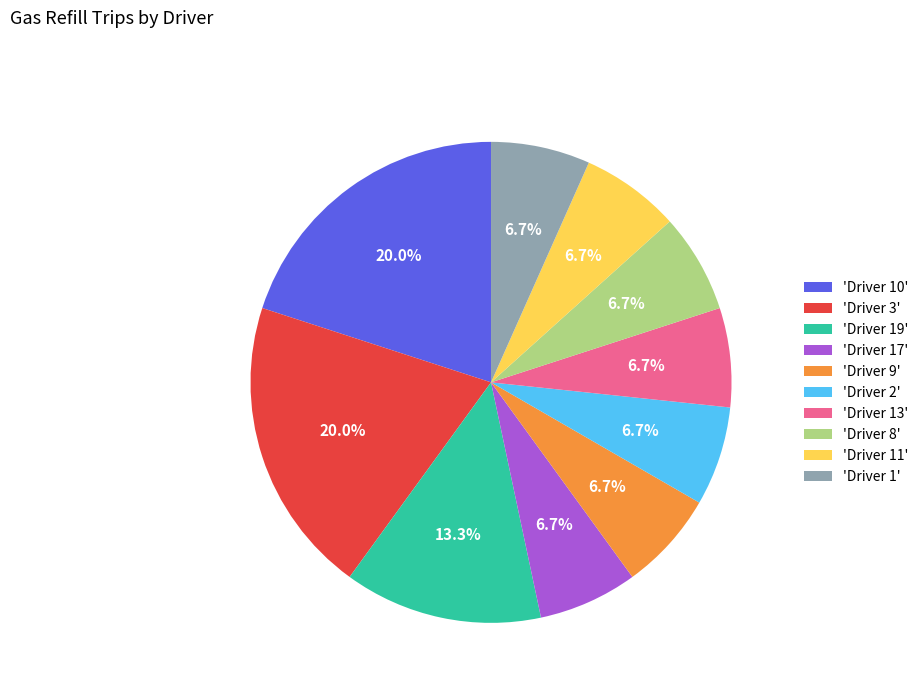

How much of the chart is everything except 'Driver 3'?

80.0%